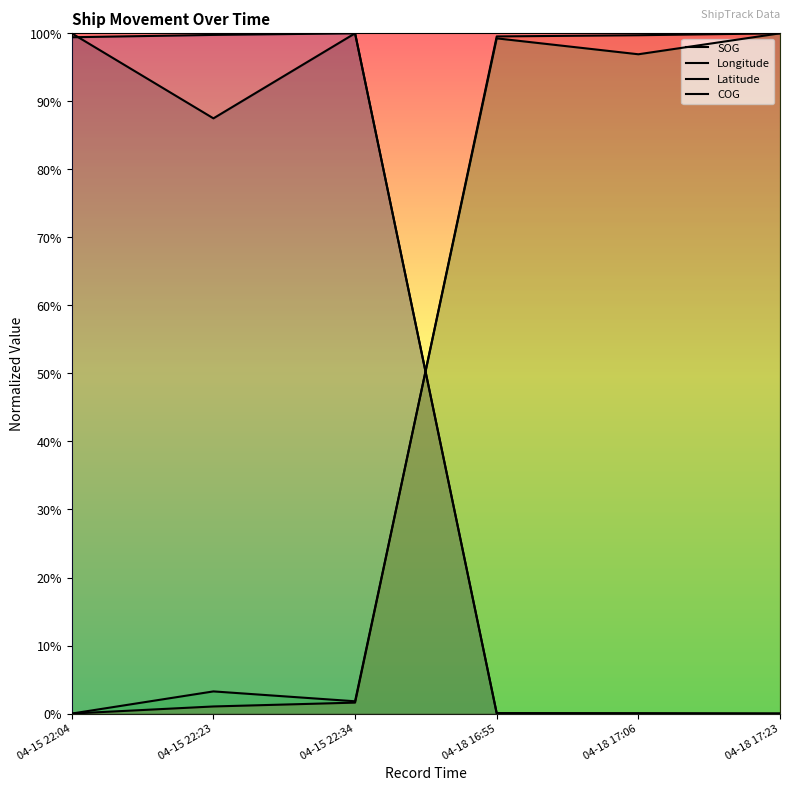

What are all the series names shown in the legend?

SOG, Longitude, Latitude, COG